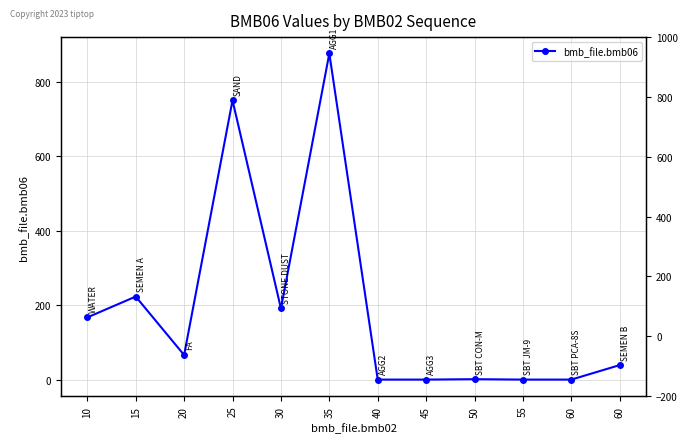

Count the number of categories in the chart.

12